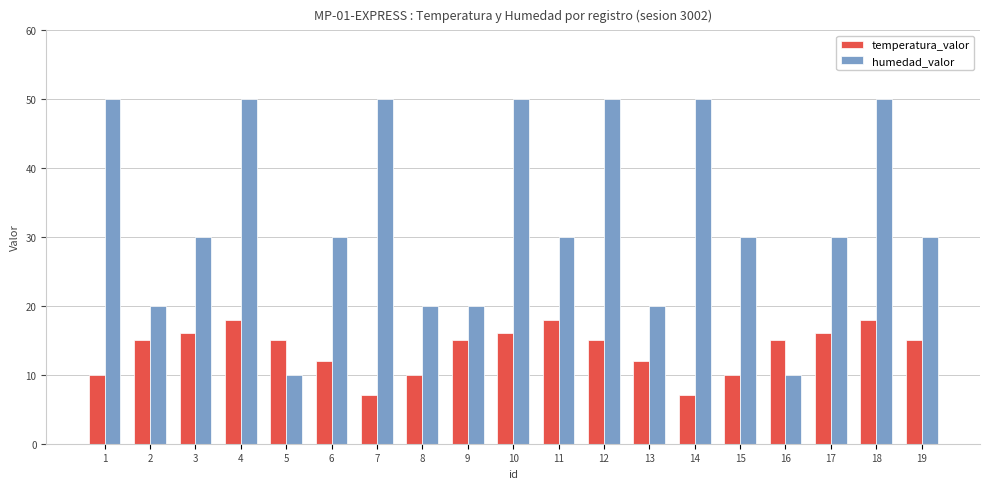

What are all the series names shown in the legend?

temperatura_valor, humedad_valor